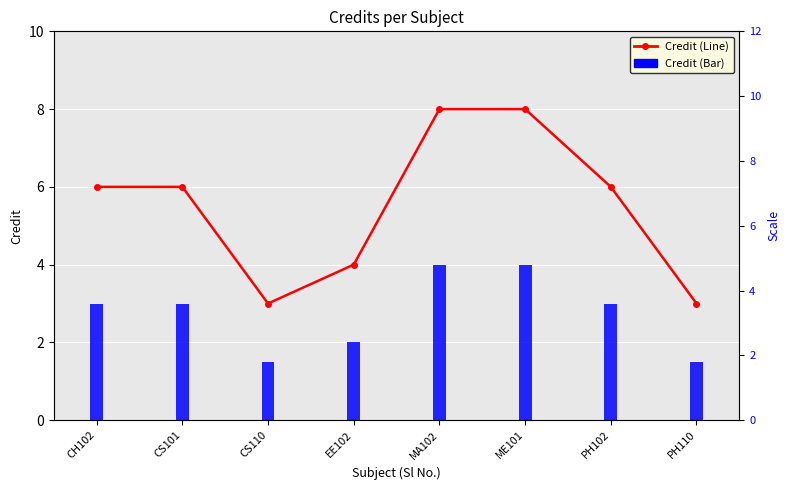

What is the greatest value displayed?

8